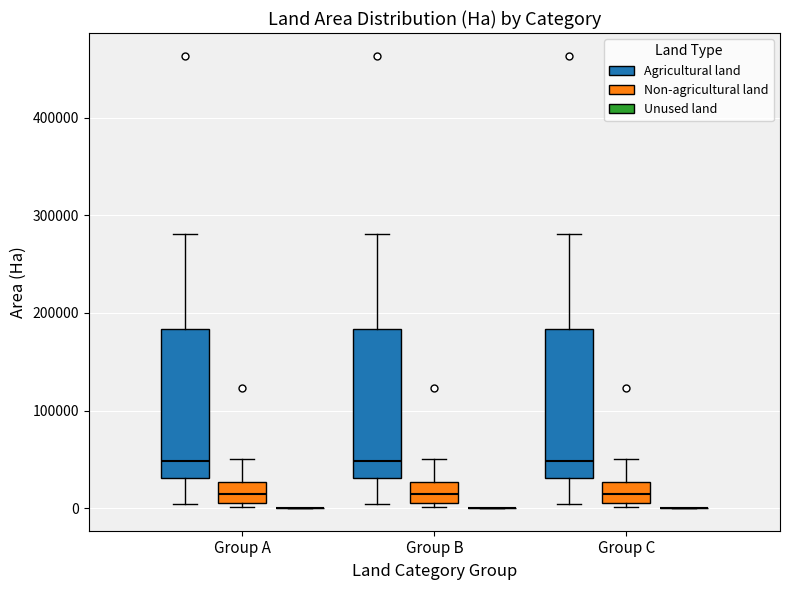

Reading left to right, transcribe this box plot: for each box, give where its median line is, the range the box spans, and where its two whiskers end, as read against the y-axis. The values are not printed on the chart, so give them approximately, as read against the axis.

Group A (Agricultural land): median 50000, box 30000 to 180000, whiskers 0 to 280000
Group A (Non-agricultural land): median 10000 (inside the box), box 10000 to 30000, whiskers 0 to 50000
Group A (Unused land): box collapsed to a line at 0, whiskers 0 to 0
Group B (Agricultural land): median 50000, box 30000 to 180000, whiskers 0 to 280000
Group B (Non-agricultural land): median 10000 (inside the box), box 10000 to 30000, whiskers 0 to 50000
Group B (Unused land): box collapsed to a line at 0, whiskers 0 to 0
Group C (Agricultural land): median 50000, box 30000 to 180000, whiskers 0 to 280000
Group C (Non-agricultural land): median 10000 (inside the box), box 10000 to 30000, whiskers 0 to 50000
Group C (Unused land): box collapsed to a line at 0, whiskers 0 to 0